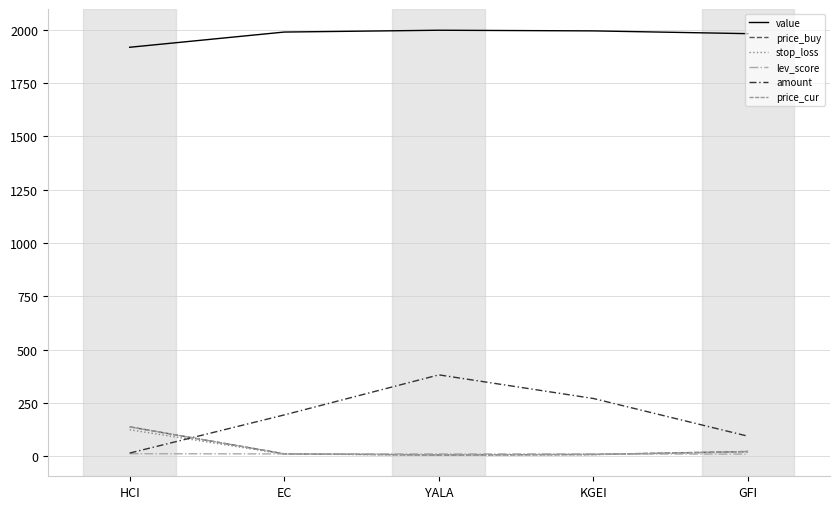

Is this an area chart (filled region under the line)?

No